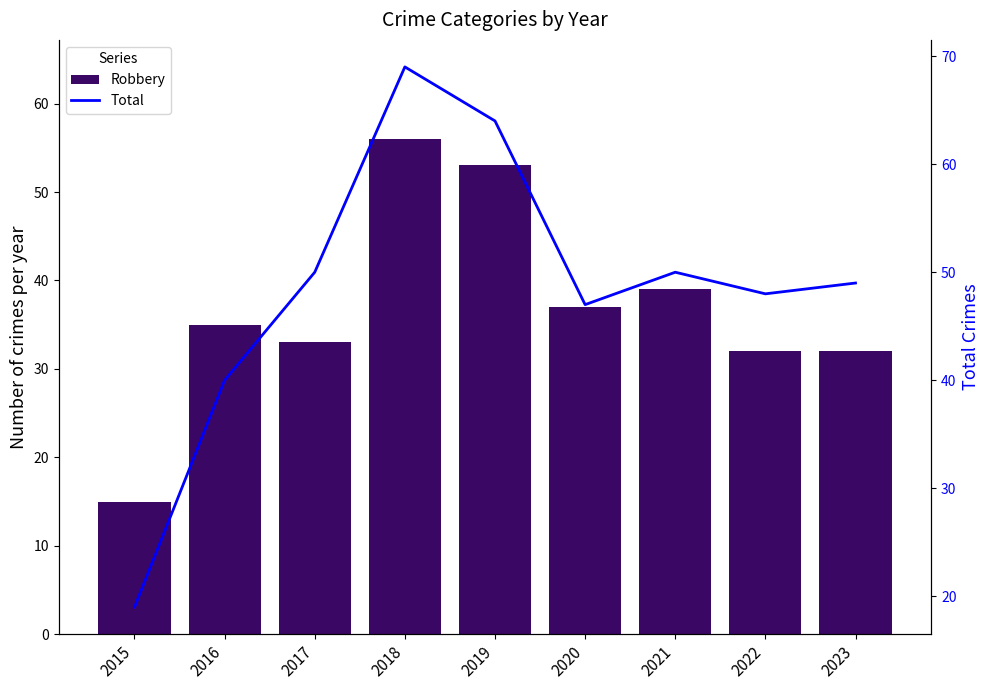

The value of Total at 2022 is 48. True or false?

True